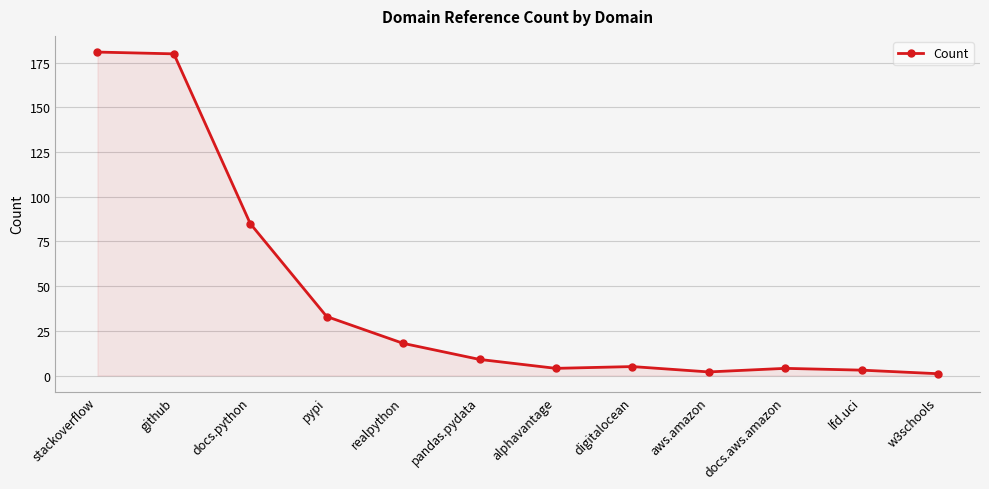

What is the minimum value shown in the chart?

1